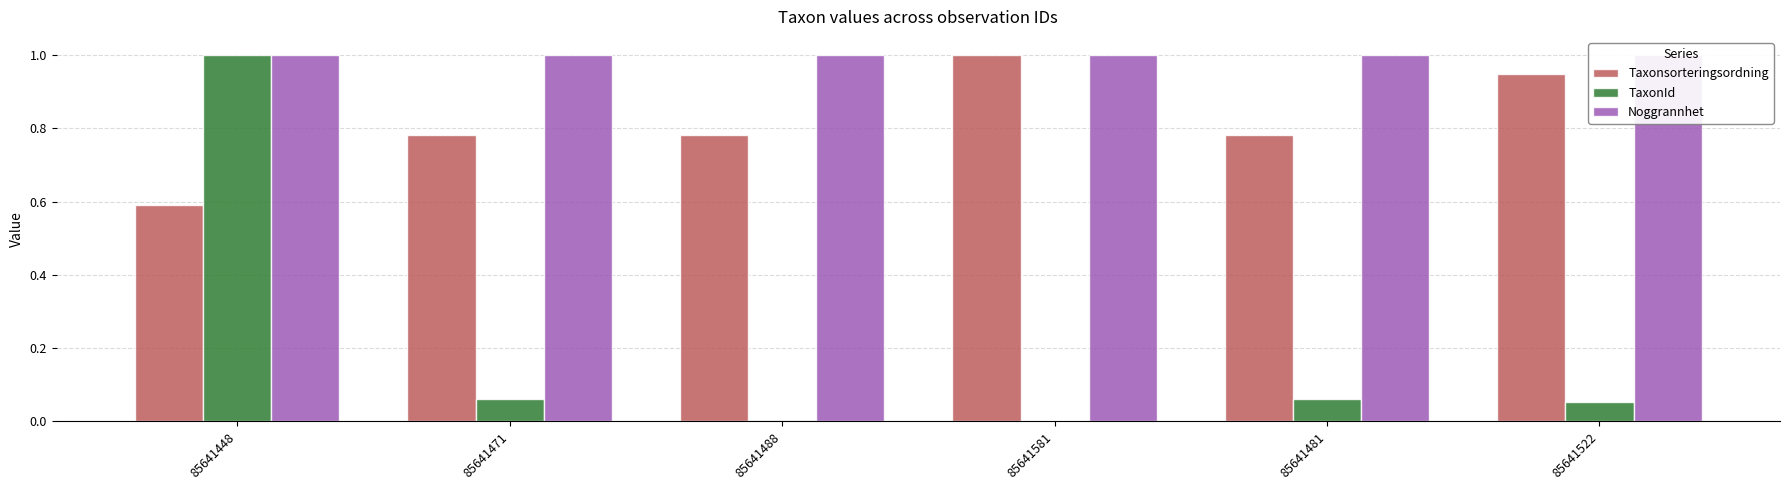

True or false: Noggrannhet has a value of 1.0 at 85641522.

True